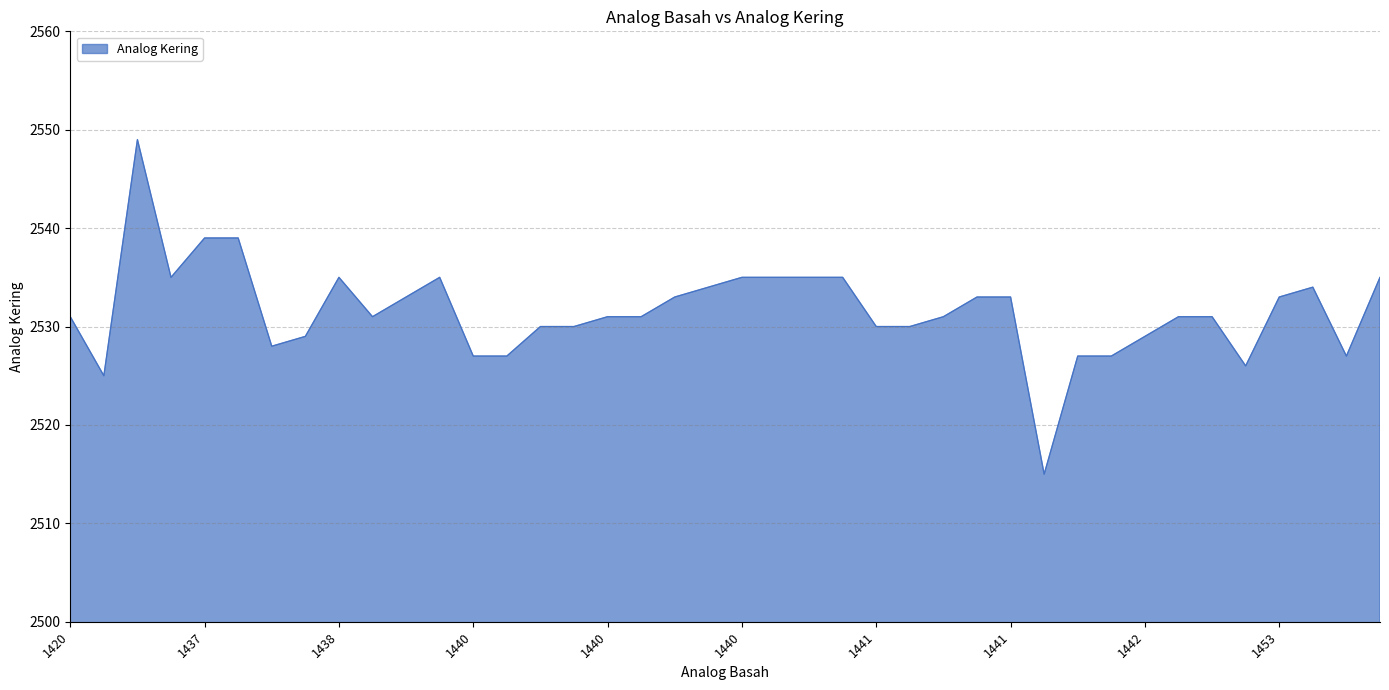

What is the minimum value shown in the chart?

2515